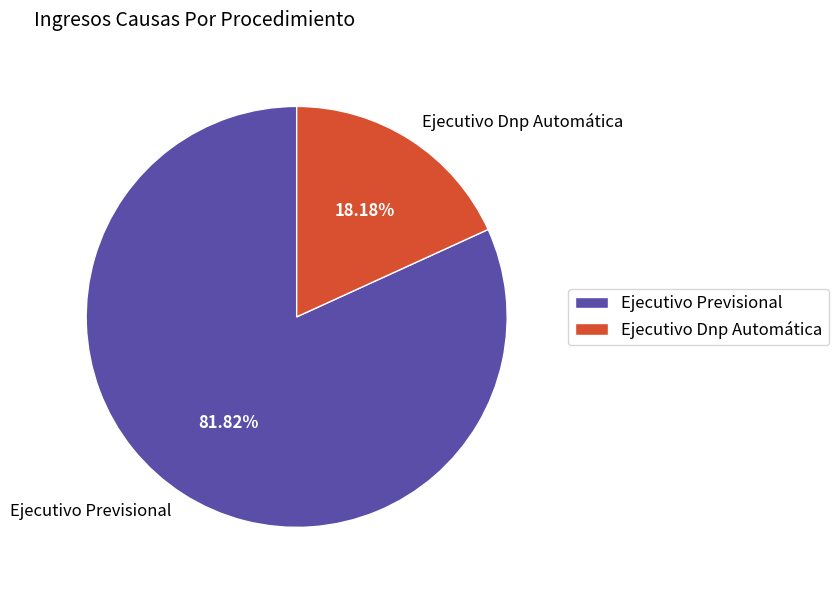

To the nearest percent, what portion does Ejecutivo Dnp Automática represent?

18%